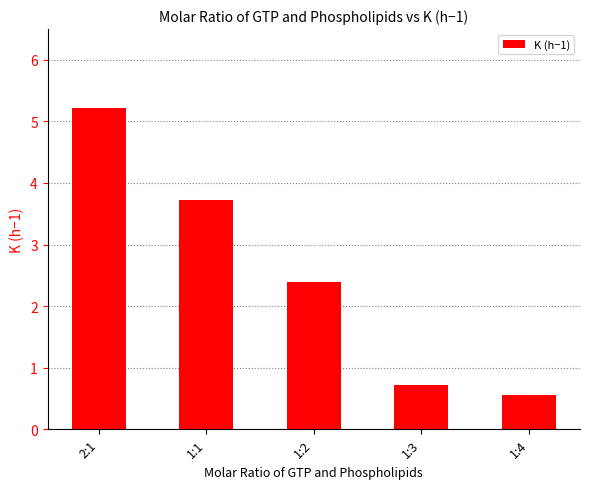

How many data points are above 2?

3